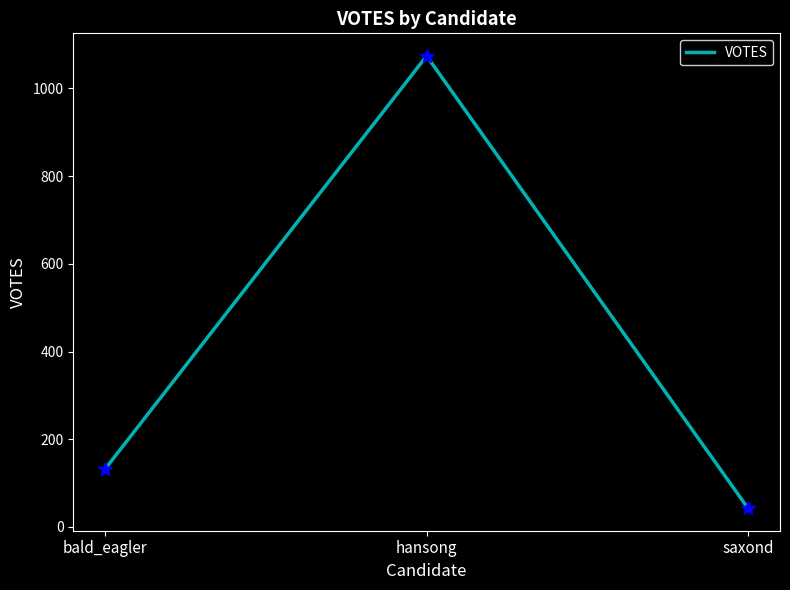

Where is the data nearest to the value 558?

bald_eagler